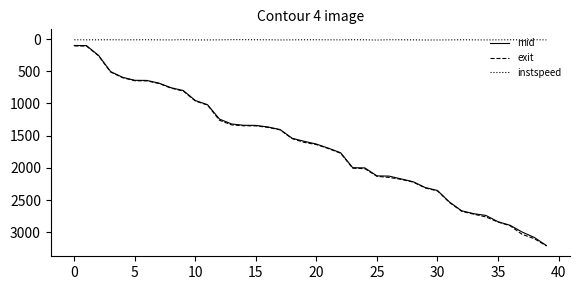

What is the minimum value for exit?

106.6